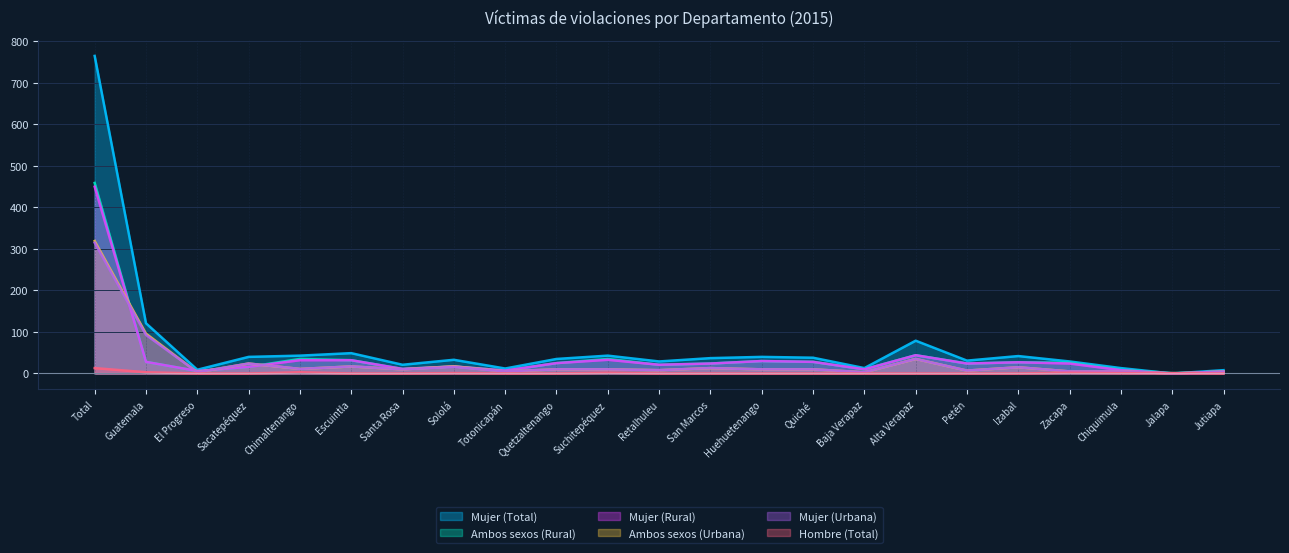

What is the maximum value shown in the chart?

765